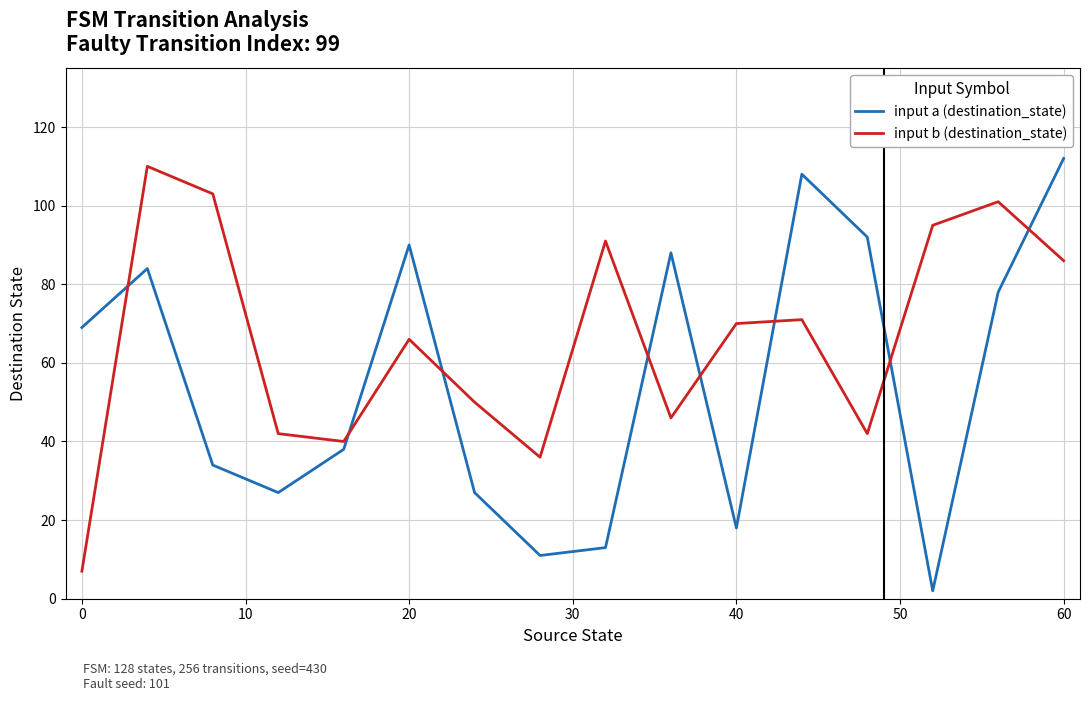

List the series in order of their overall mean, highest first.

input b (destination_state), input a (destination_state)